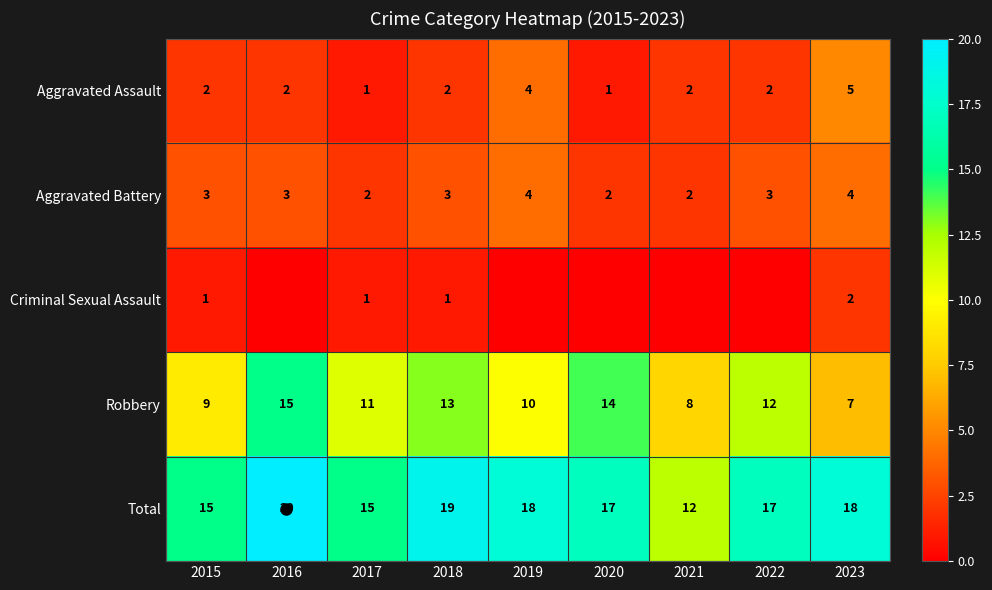

What is the difference between the maximum and second lowest values in the Aggravated Assault series?

4